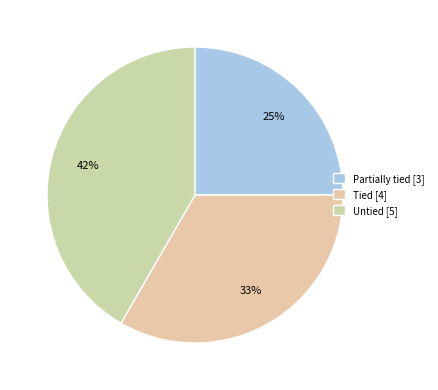

The Untied slice represents 42% of the pie. True or false?

True